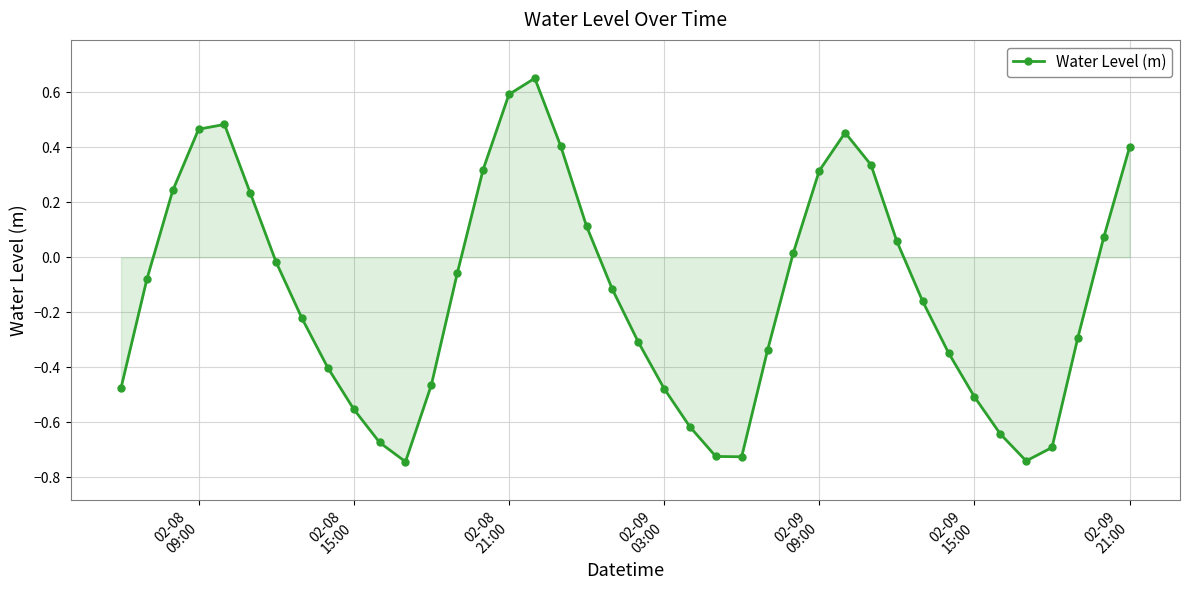

True or false: there are more than 0 points higher than both neighbors.

True